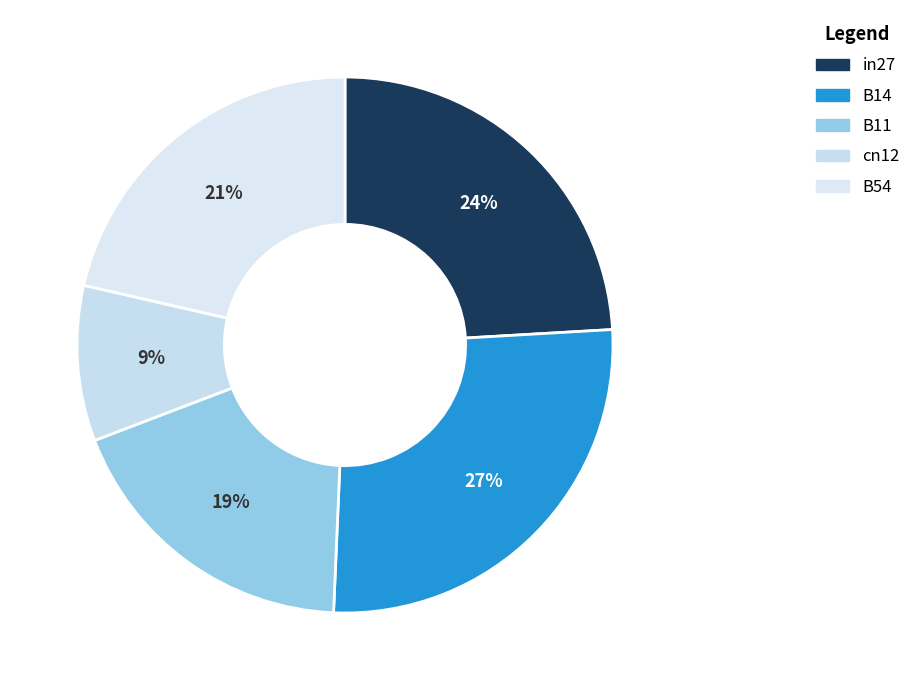

How much of the chart is everything except cn12?

90.6%